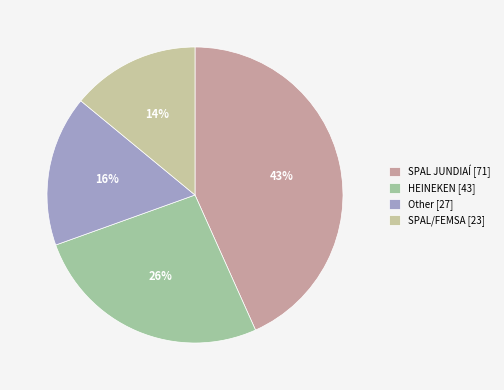

Which category has the smallest portion of the pie?

SPAL/FEMSA